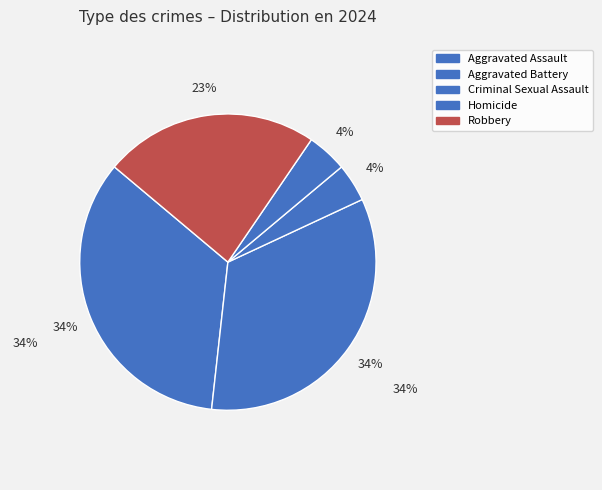

How many slices are in this pie chart?

5